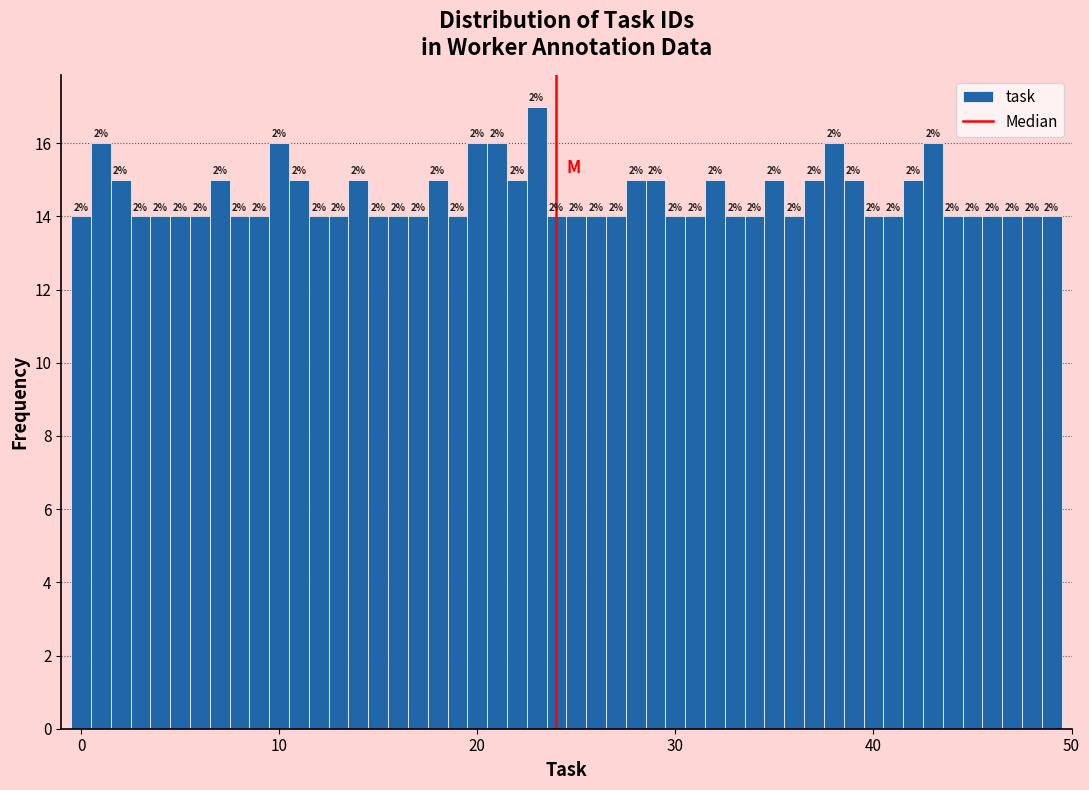

Around what value on the x-axis is the tallest bar? Give the approximate position of its centre, as read against the axis.

23